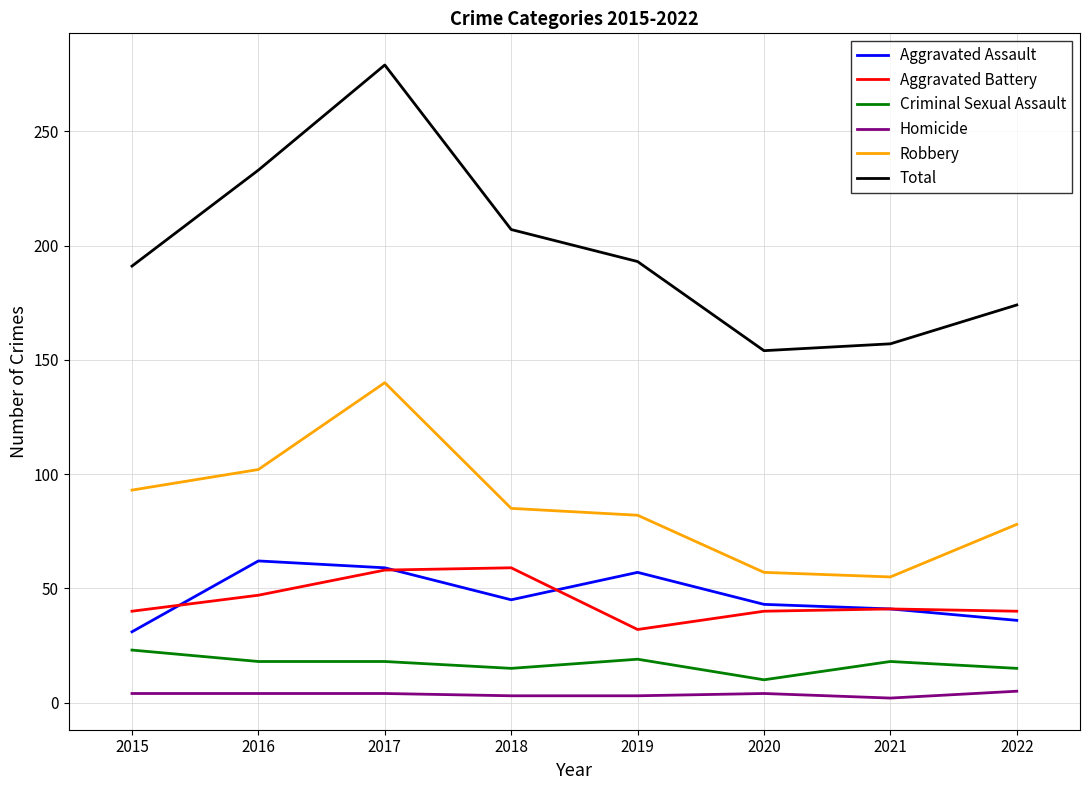

At which category is the sum across all series the highest?

2017